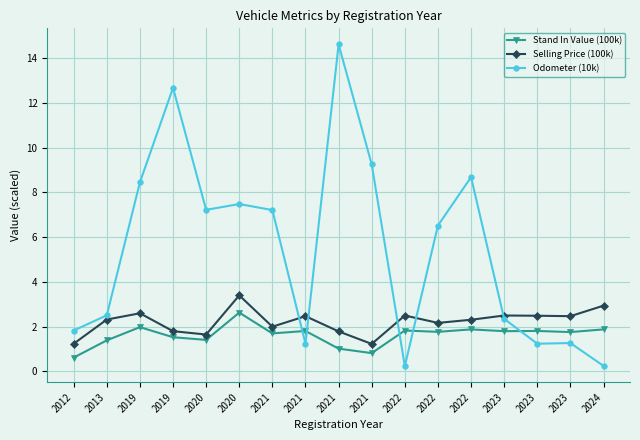

Count the number of data series in this chart.

3